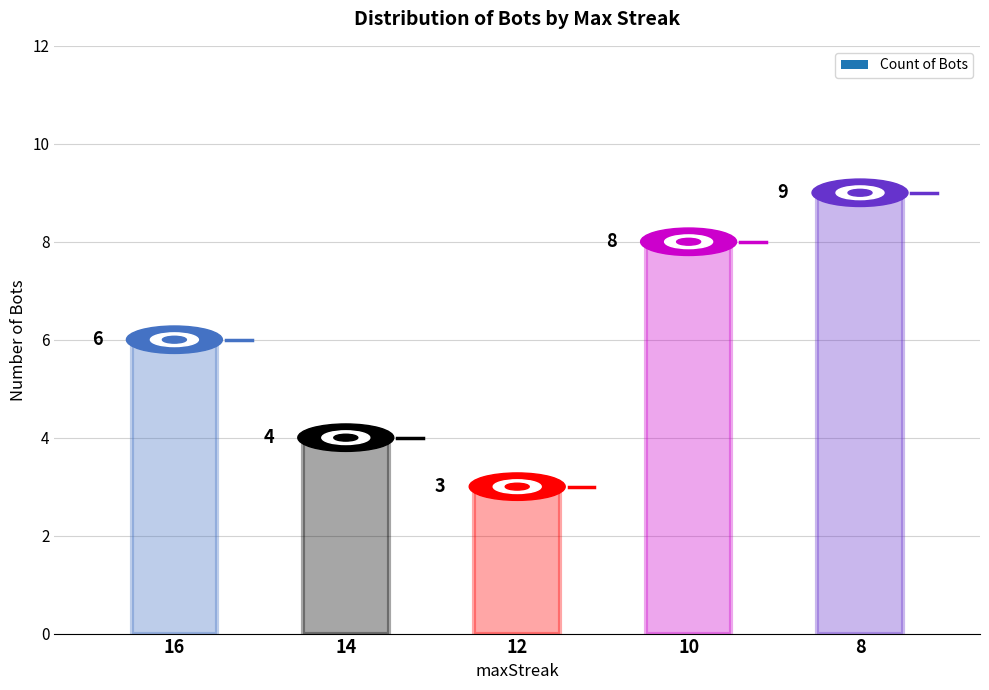

True or false: the data shows 1 at 12.

False